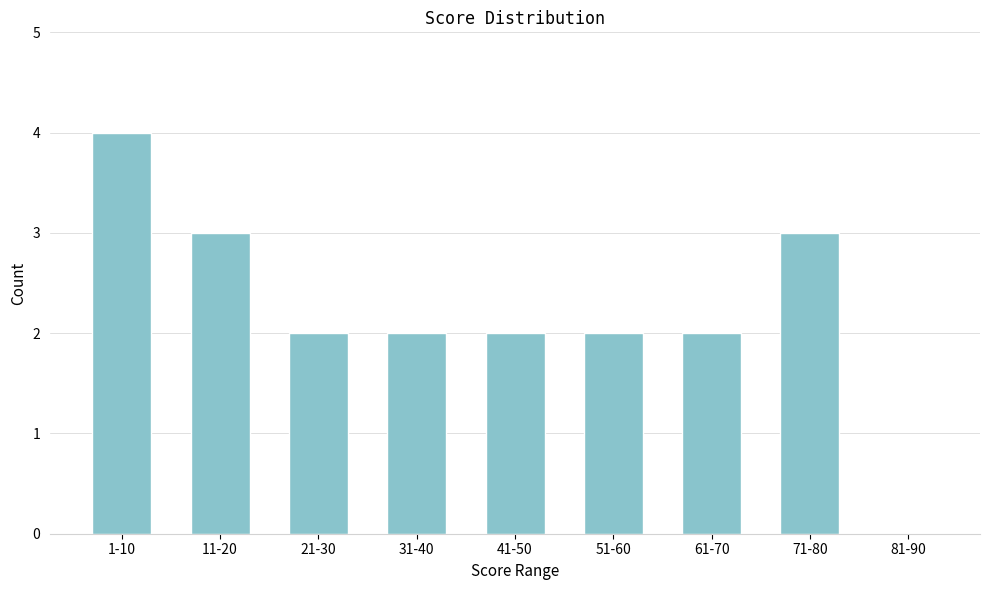

Reading left to right, list all the values displayed in this chart.

1-10=4	11-20=3	21-30=2	31-40=2	41-50=2	51-60=2	61-70=2	71-80=3	81-90=0